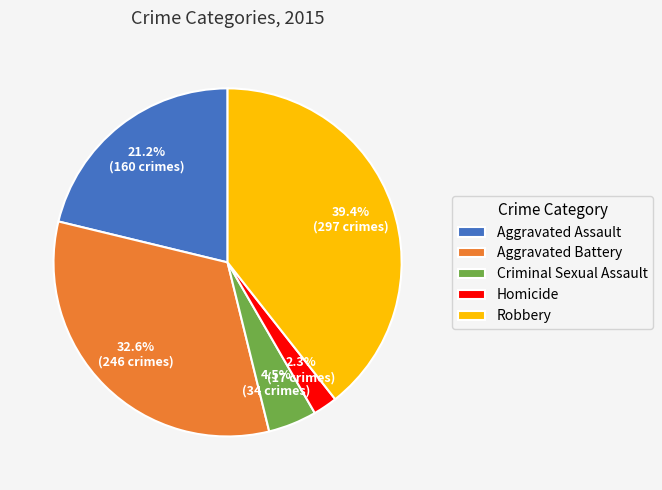

How much of the chart is everything except Aggravated Battery?

67.4%